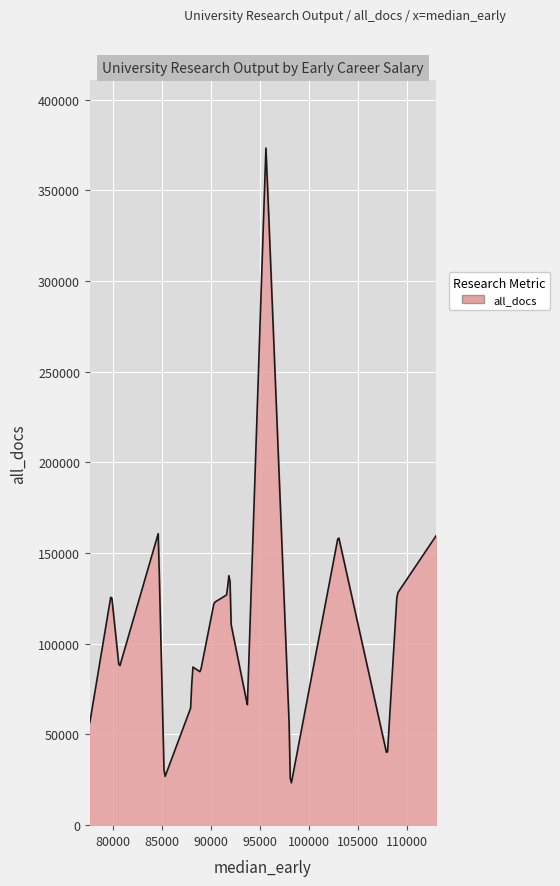

What is the greatest value displayed?

373310.8